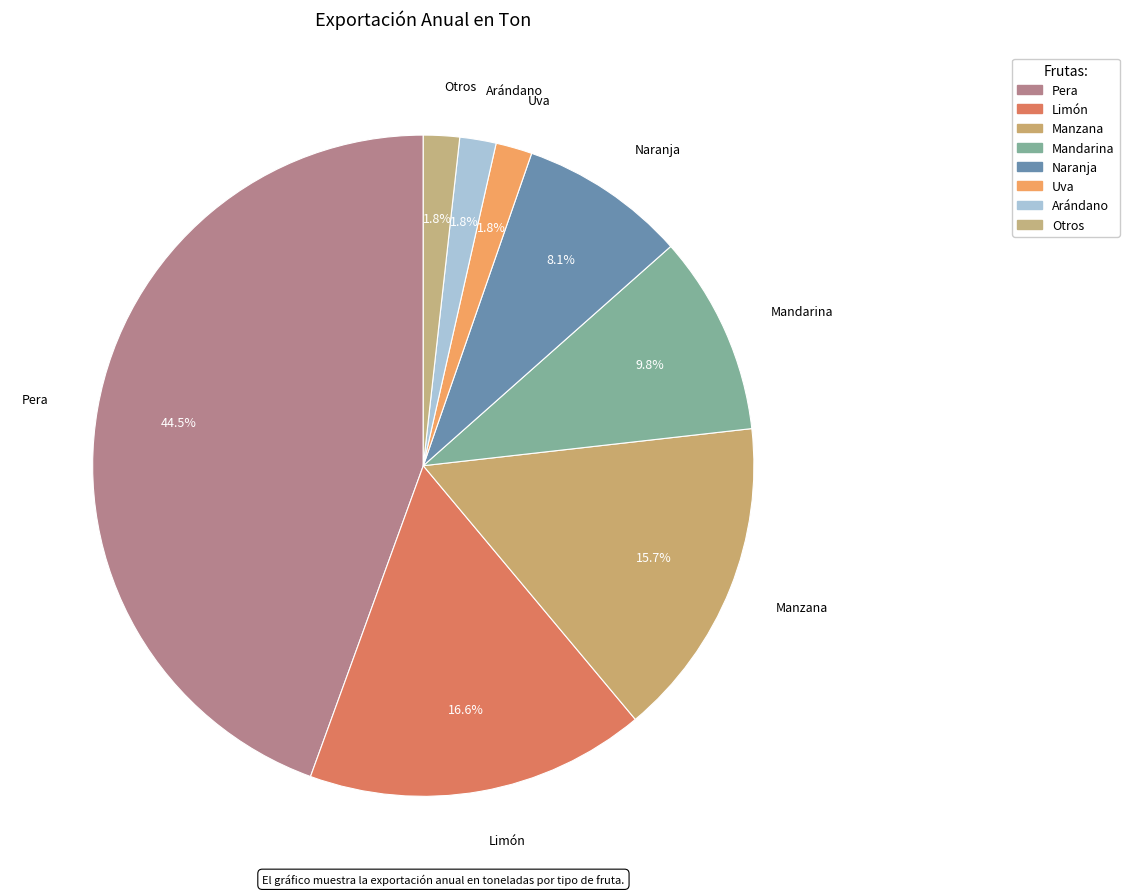

Is it true that Manzana is 10% of the pie?

False